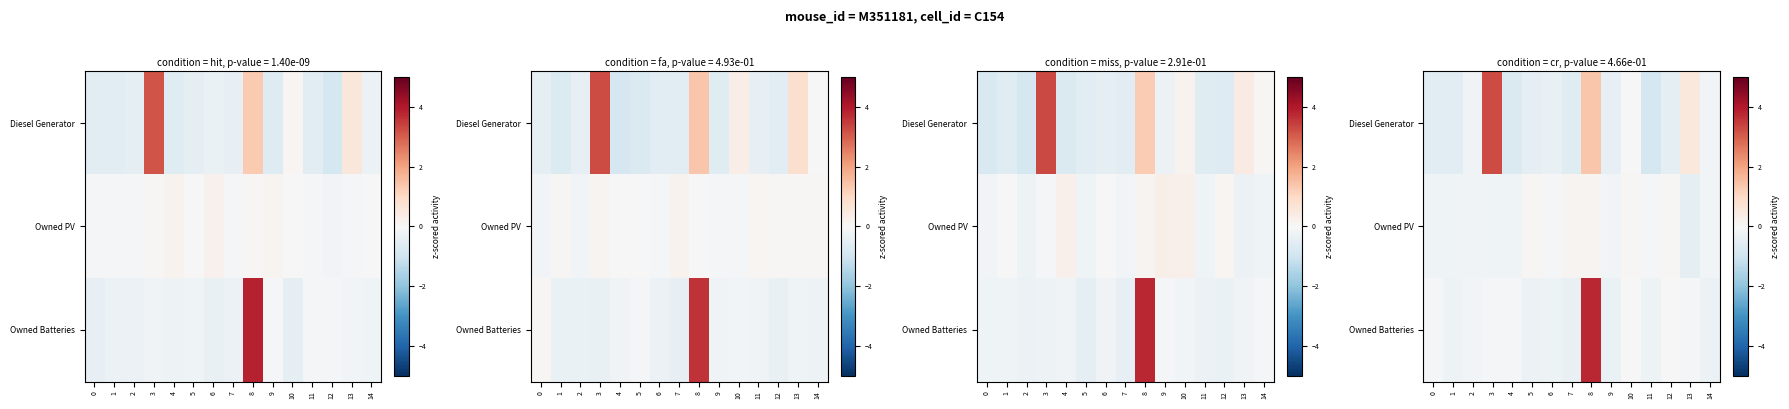

Which category has the lowest value in the row_2 series?

7